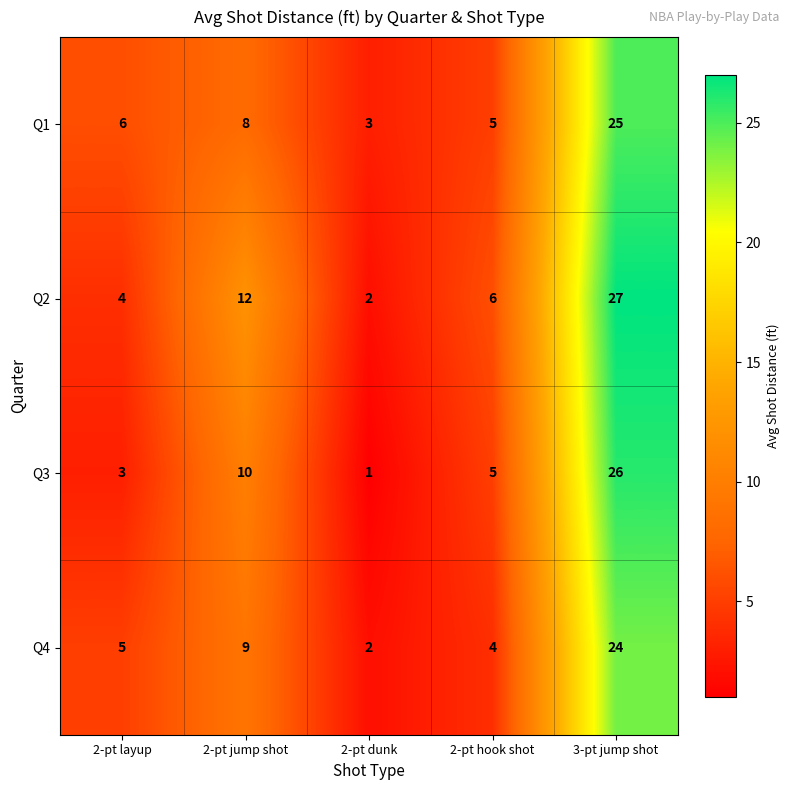

Between 2-pt jump shot and 2-pt hook shot, which series saw the biggest shift?

Q2